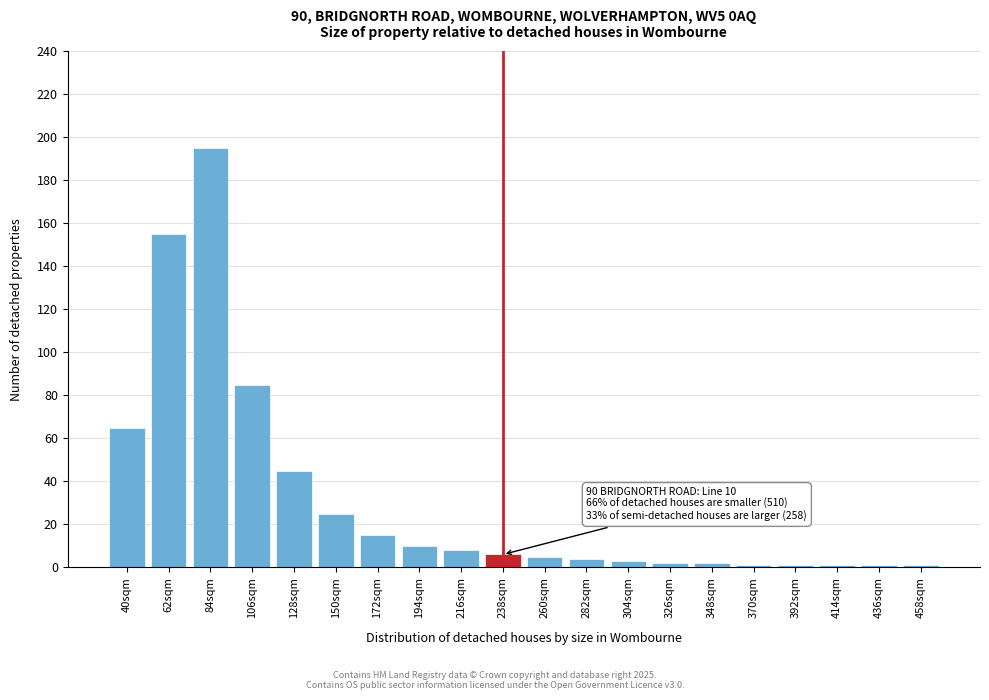

Reading left to right, transcribe all the data shown in this chart.

40sqm=65	62sqm=155	84sqm=195	106sqm=85	128sqm=45	150sqm=25	172sqm=15	194sqm=10	216sqm=8	238sqm=6	260sqm=5	282sqm=4	304sqm=3	326sqm=2	348sqm=2	370sqm=1	392sqm=1	414sqm=1	436sqm=1	458sqm=1